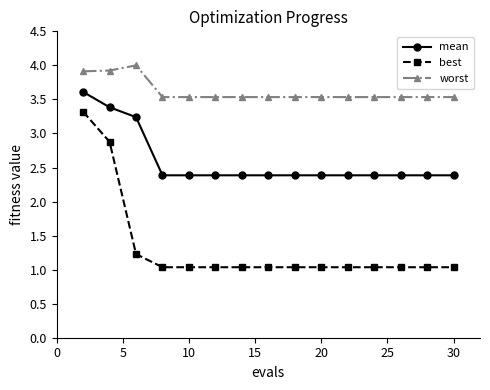

What is the maximum value shown in the chart?

4.0